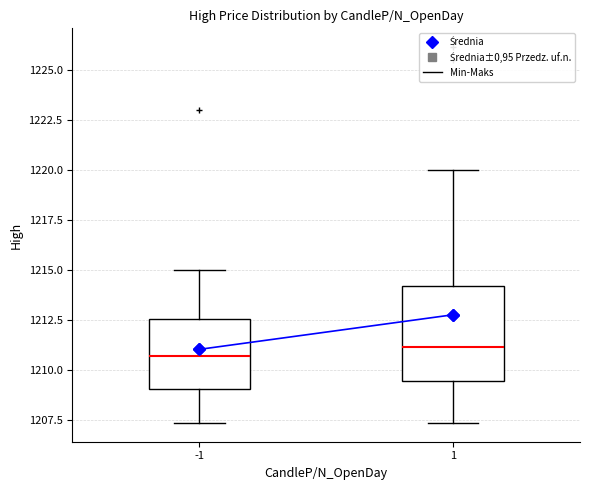

Which box is the tallest, from its lower edge to its upper edge?

1